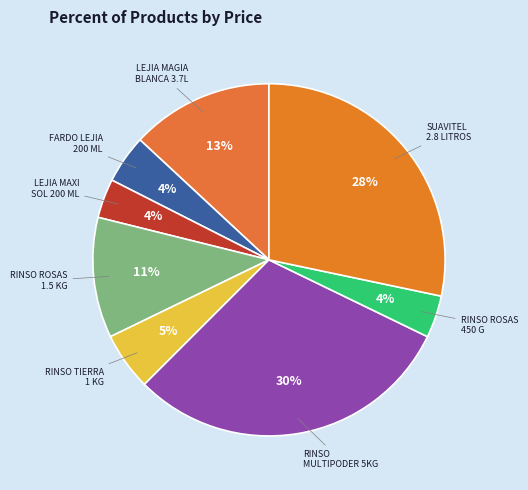

Which category has the biggest portion of the pie?

RINSO MULTIPODER 5KG